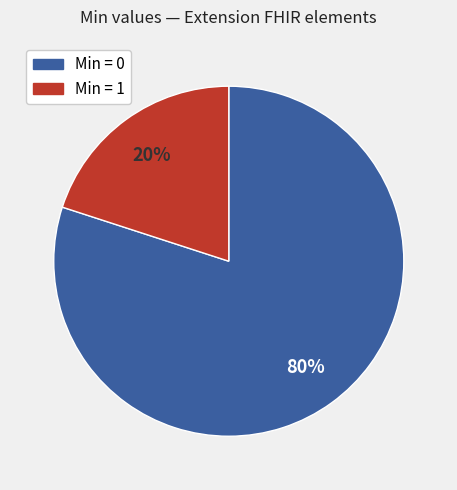

Count the number of slices in the pie.

2